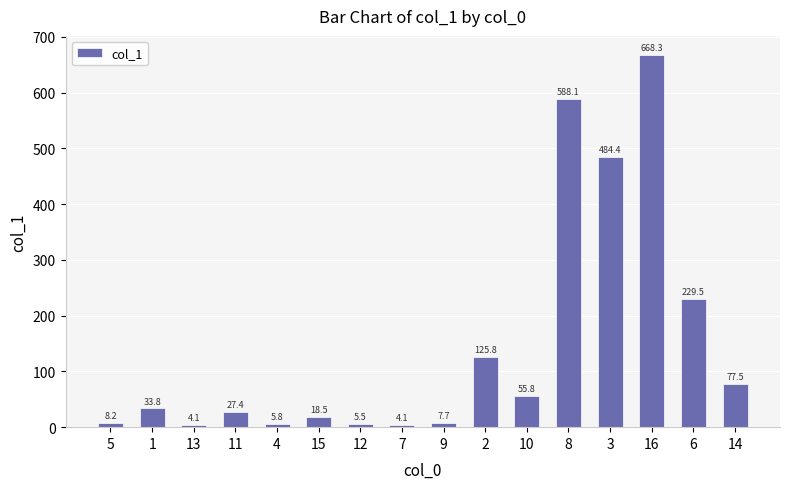

True or false: the data shows 27.4 at 11.

True